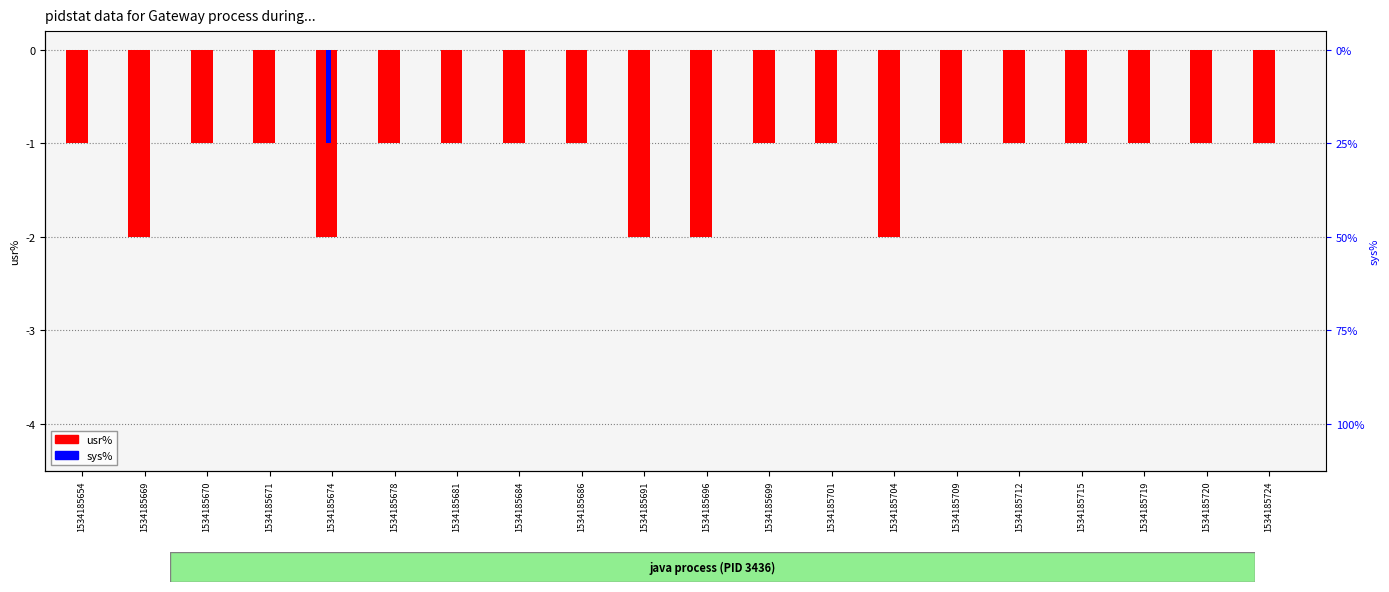

How many groups of bars are there?

20